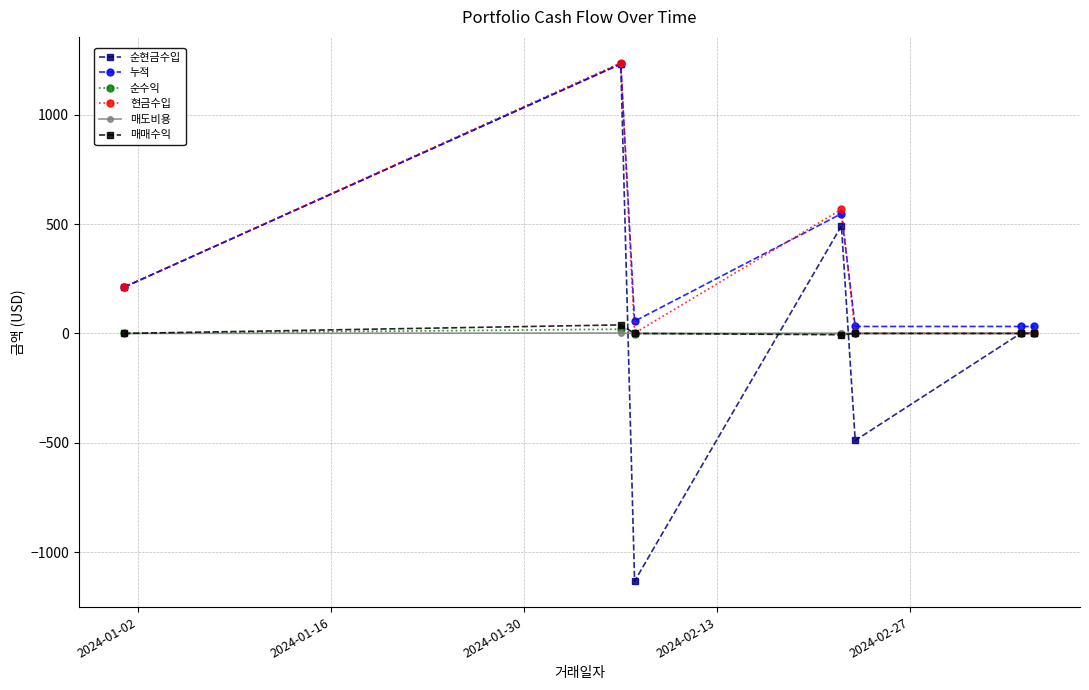

Which series has the largest range (max minus min)?

순현금수입